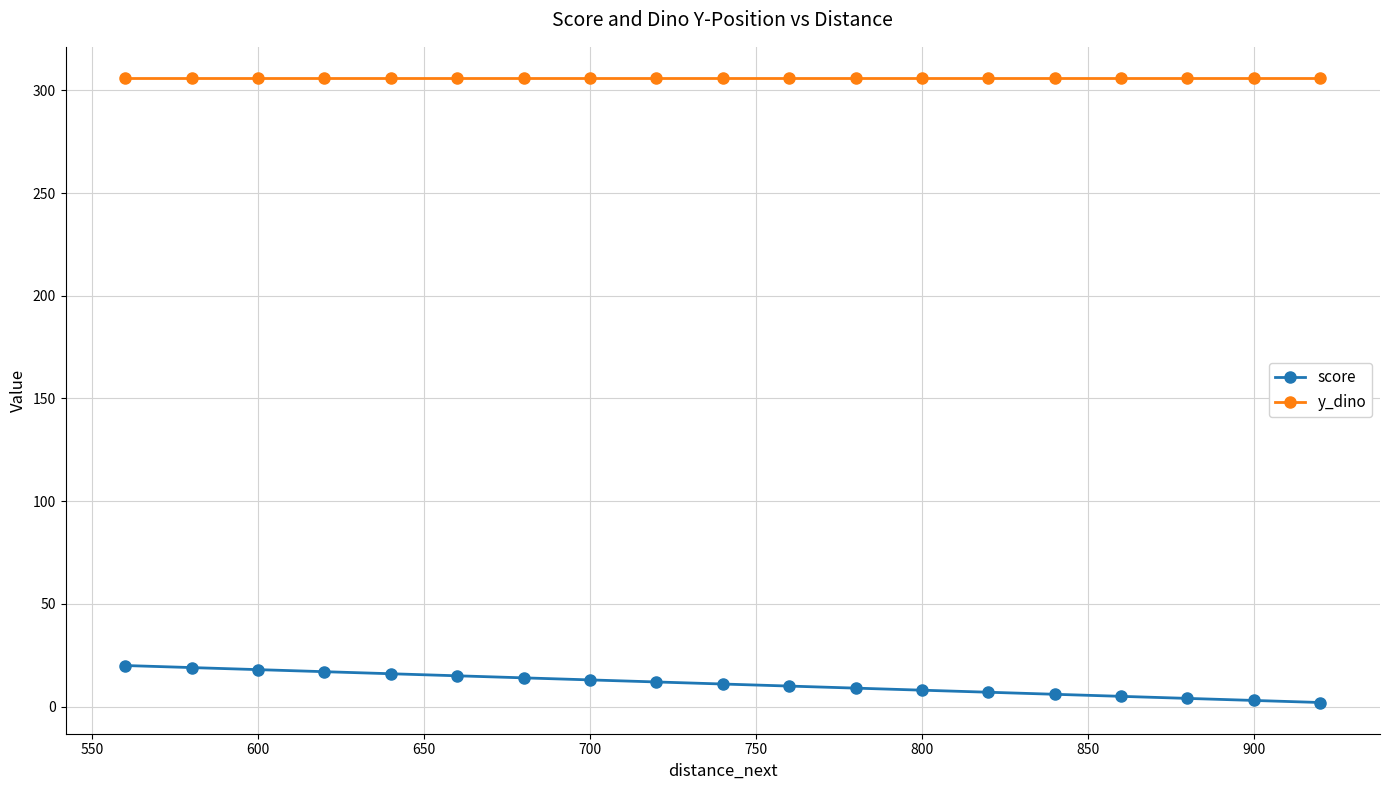

How many lines are shown in the chart?

2